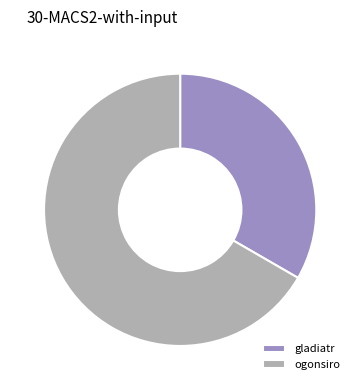

Is the sum of ogonsiro and gladiatr greater than half?

Yes